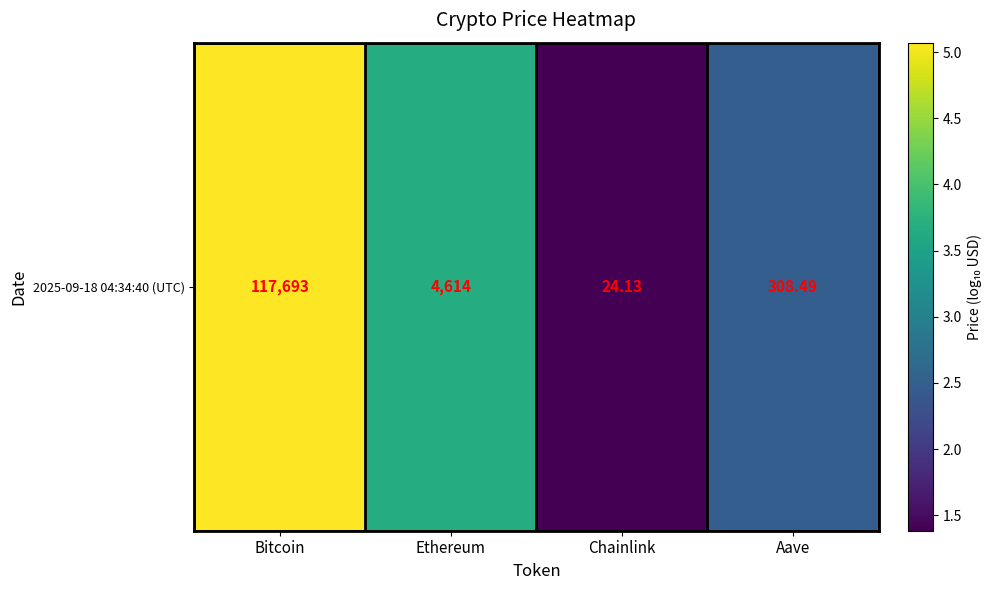

What is the ratio of the value at Chainlink to the value at Bitcoin?

0.3